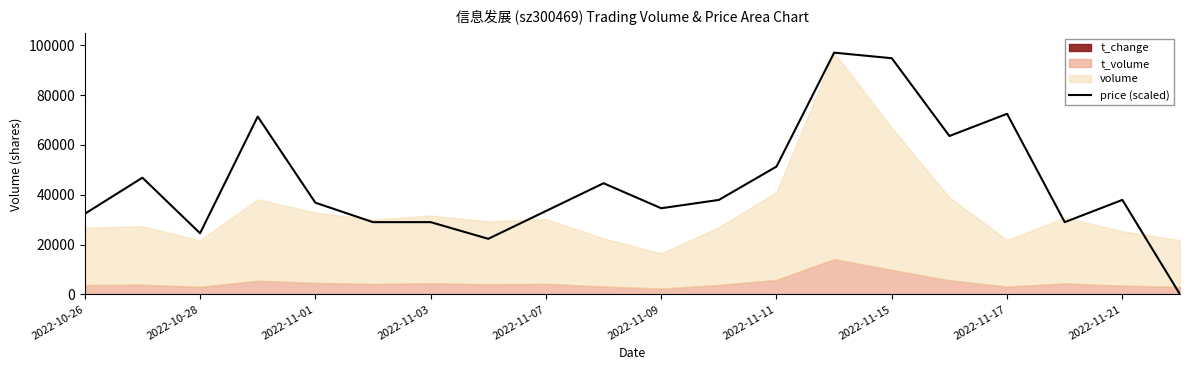

What is the maximum value for price (scaled)?

97082.0